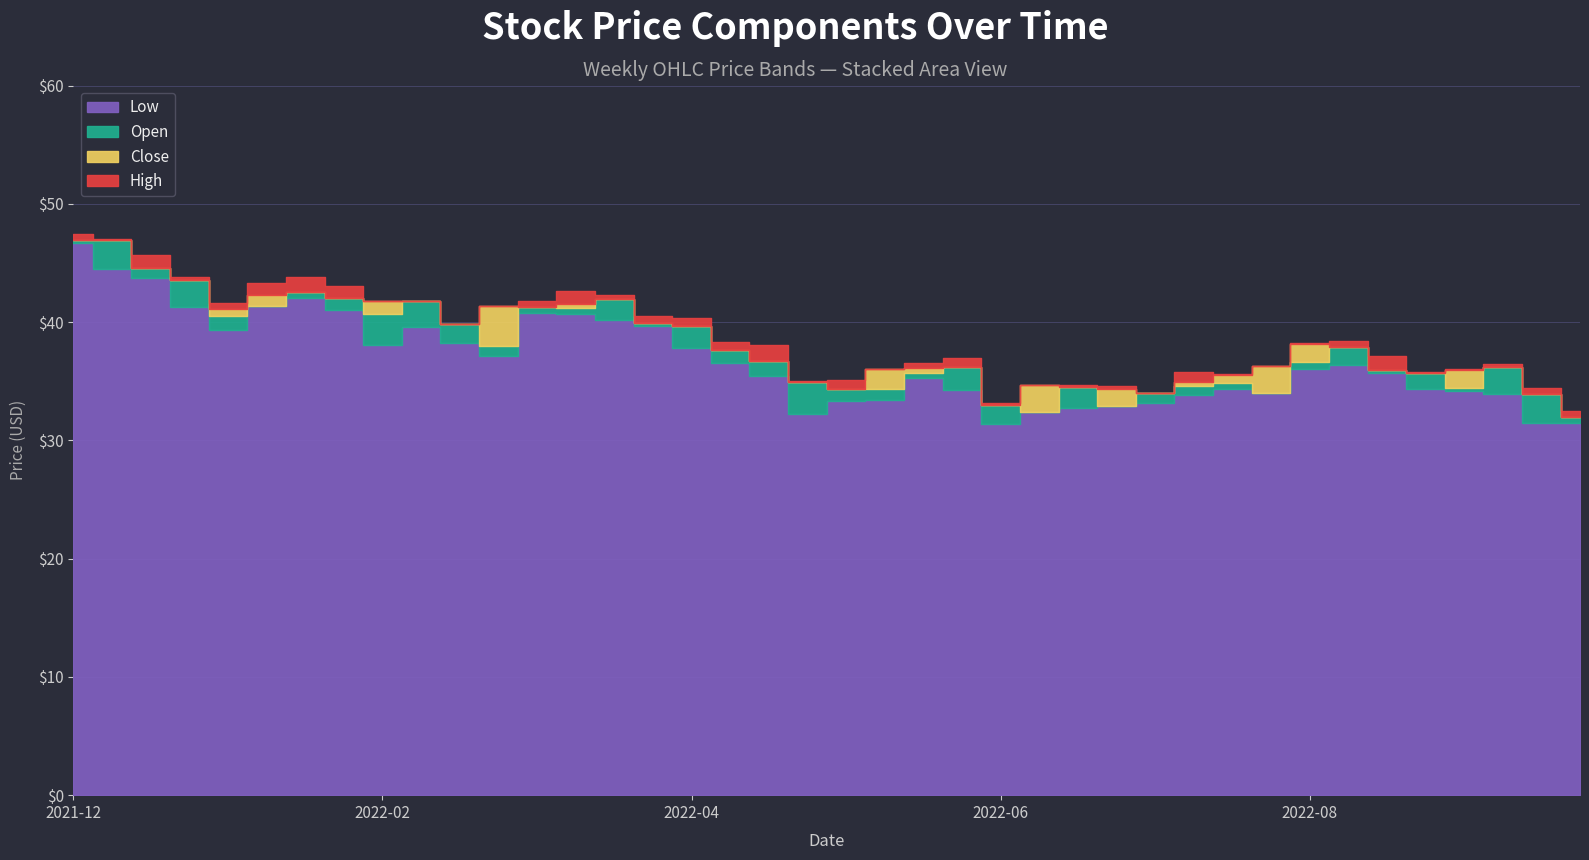

Reading left to right, transcribe all the data shown in this chart.

Close: 46.9	44.9	44.3	41.3	41.1	42.3	42.3	41.1	41.8	39.8	38.3	41.3	41.1	41.5	40.3	39.9	37.8	36.6	35.5	34.5	34.1	36.0	36.1	34.3	32.2	34.7	33.4	34.4	33.8	34.9	35.5	36.3	38.2	36.5	35.9	34.7	36.0	34.1	31.8	31.5
High: 47.5	47.0	45.7	43.8	41.7	43.3	43.8	43.0	41.8	41.8	39.8	41.4	41.8	42.7	42.3	40.5	40.4	38.3	38.0	35.0	35.1	36.1	36.6	36.9	33.1	34.7	34.7	34.6	34.0	35.8	35.6	36.3	38.2	38.4	37.1	35.8	36.0	36.5	34.4	32.5
Low: 46.7	44.5	43.7	41.2	39.3	41.4	42.1	41.0	38.0	39.6	38.3	37.1	40.8	40.7	40.2	39.7	37.8	36.6	35.5	32.3	33.3	33.4	35.3	34.3	31.4	32.4	32.8	32.9	33.1	33.8	34.4	34.0	36.0	36.4	35.7	34.3	34.1	33.9	31.5	31.5
Open: 46.9	46.9	44.6	43.6	40.5	41.4	42.5	42.0	40.7	41.8	39.8	38.0	41.3	41.2	42.0	40.0	39.6	37.6	36.7	34.9	34.4	34.3	35.7	36.2	33.0	32.4	34.5	32.9	34.0	34.6	34.9	34.0	36.6	37.9	36.0	35.7	34.4	36.2	33.9	31.9